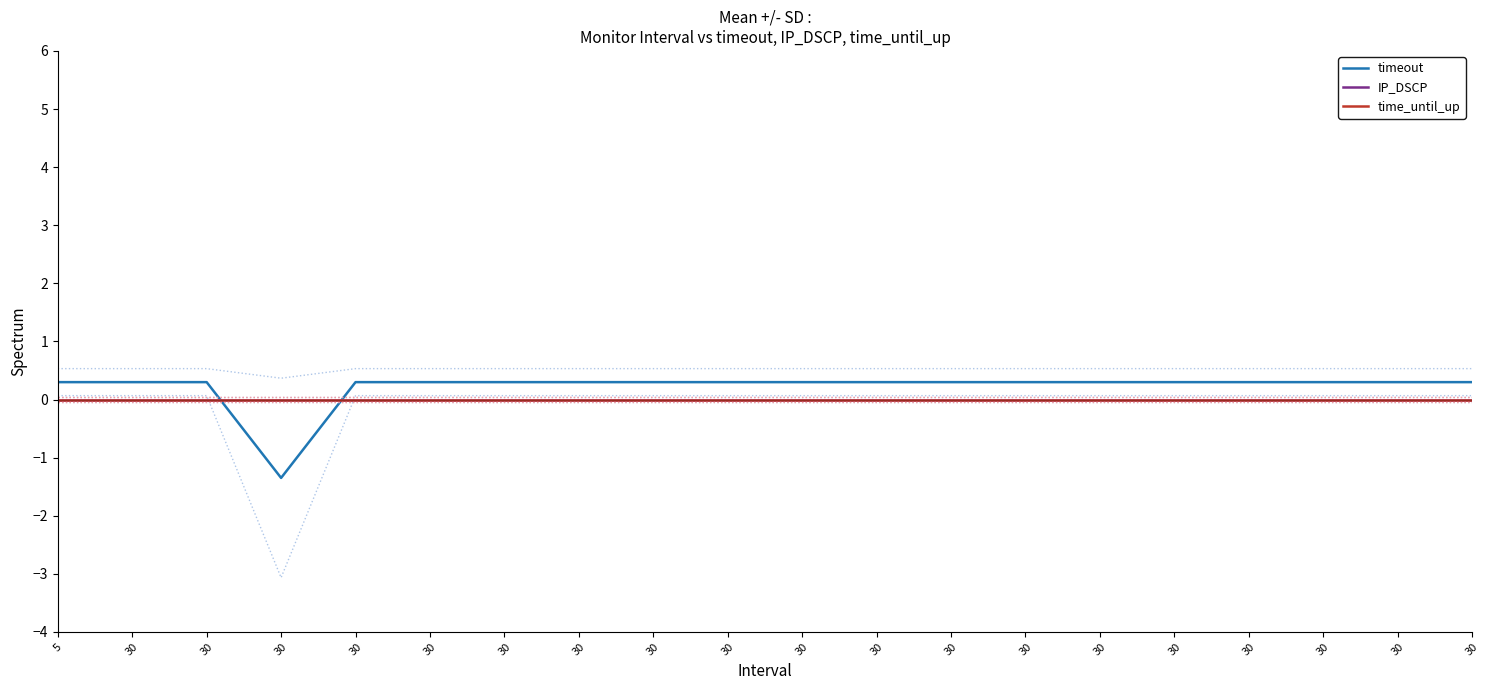

What is the maximum value shown in the chart?

0.3